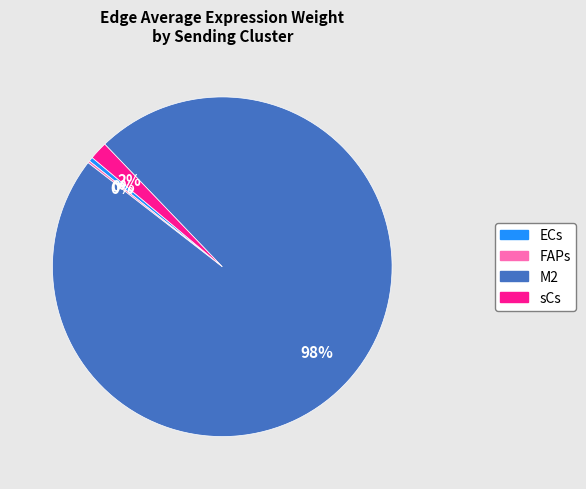

Is it true that M2 is 14% of the pie?

False